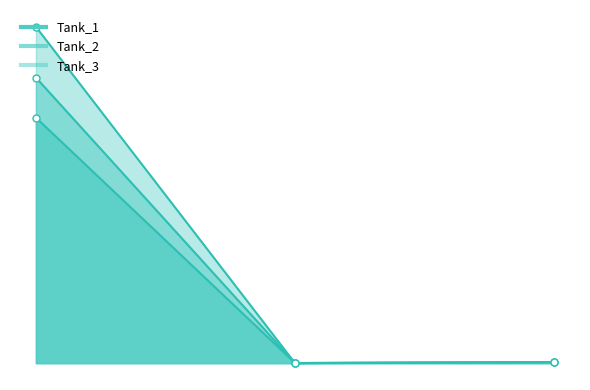

Which has a higher value, 0.902241974108538 or 0.1155505207897444?

0.1155505207897444